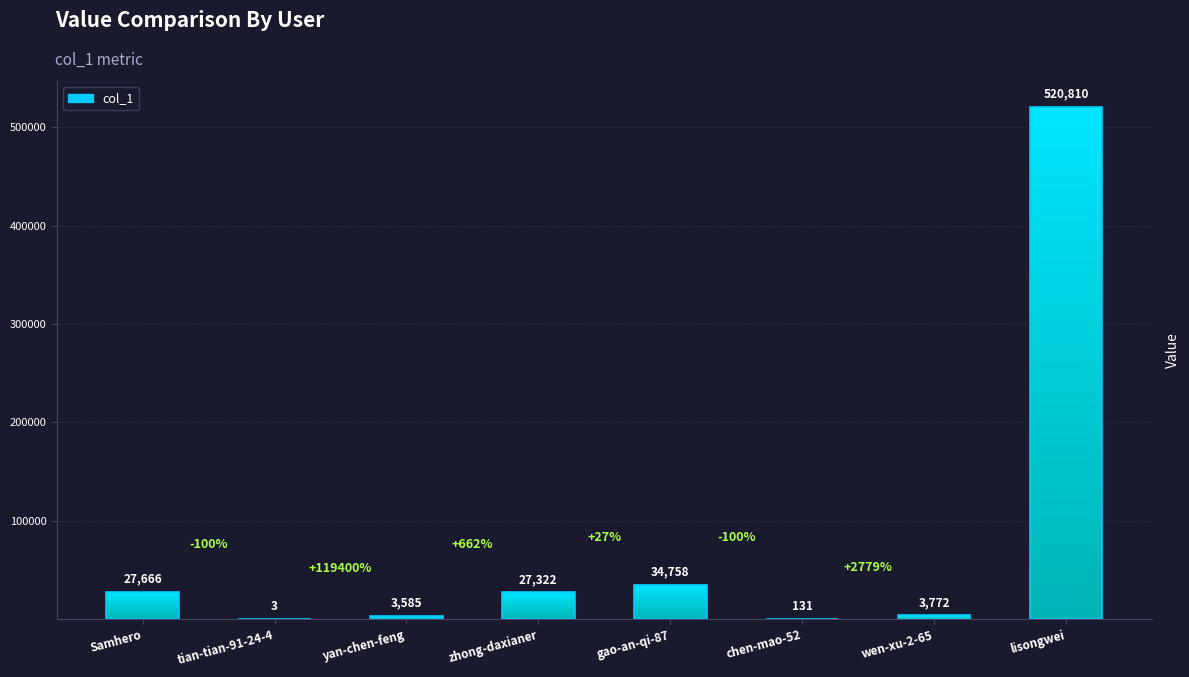

The chart shows a value of 40 at chen-mao-52. True or false?

False